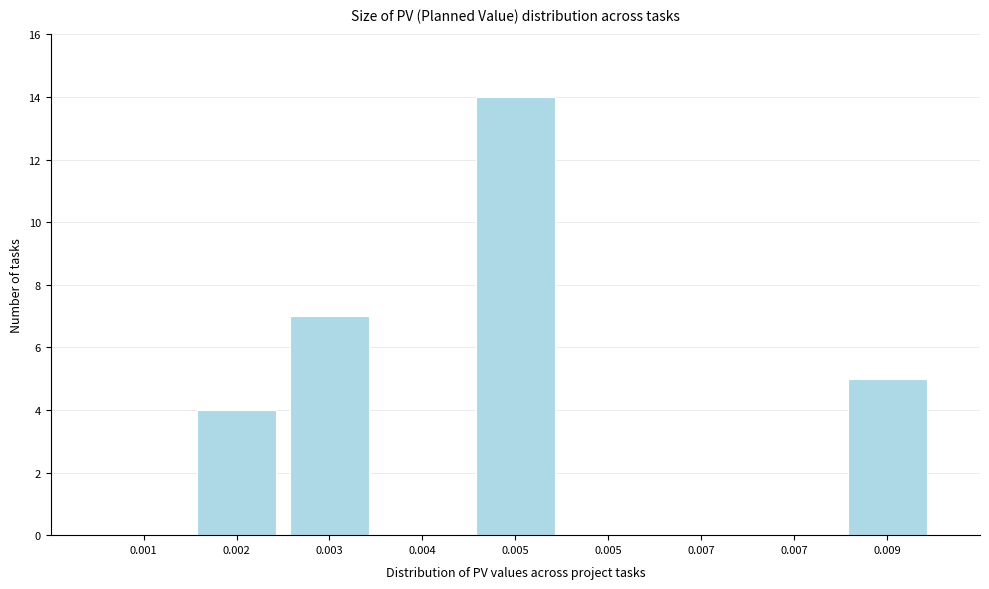

Count the number of categories in the chart.

9